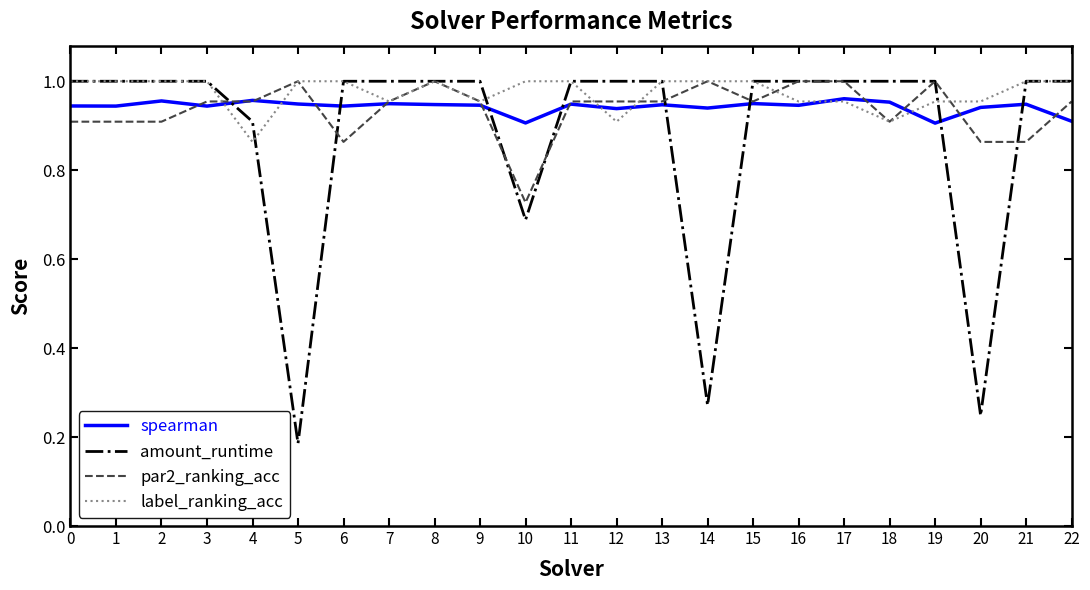

Between which two adjacent categories do label_ranking_acc and spearman first intersect?

3 and 4